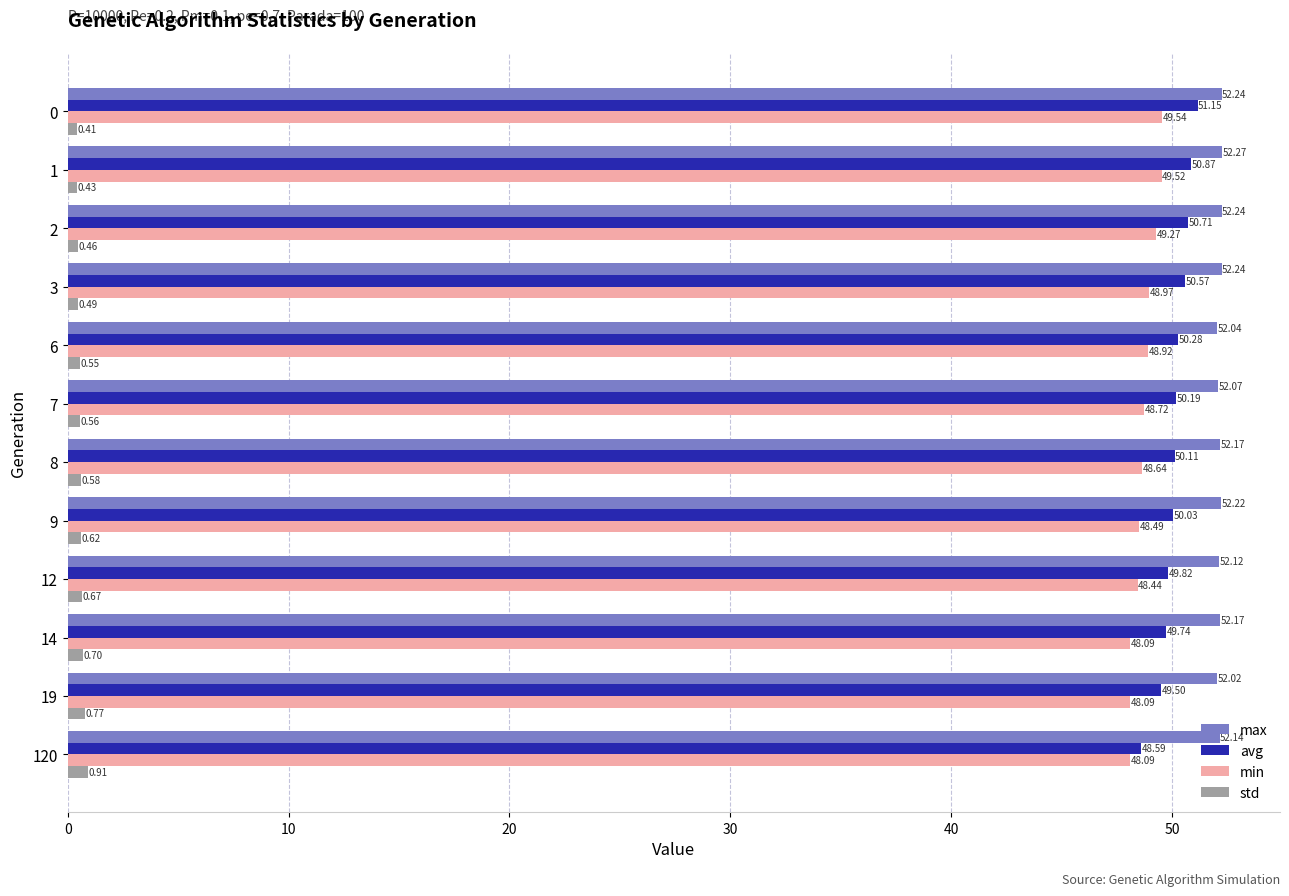

What is the maximum value for min?

49.5